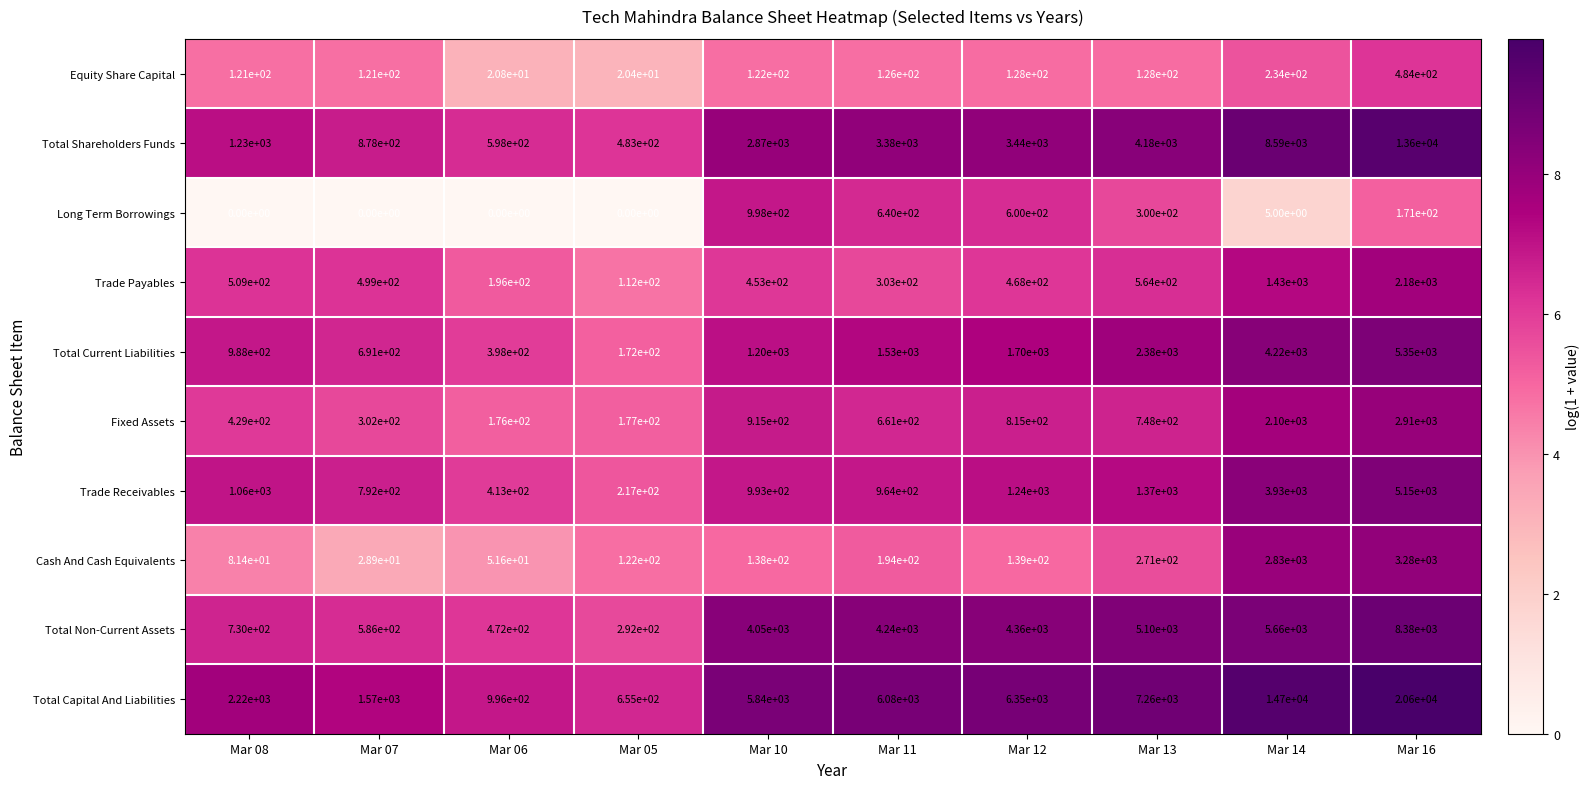

Which series has the largest range (max minus min)?

Total Capital And Liabilities